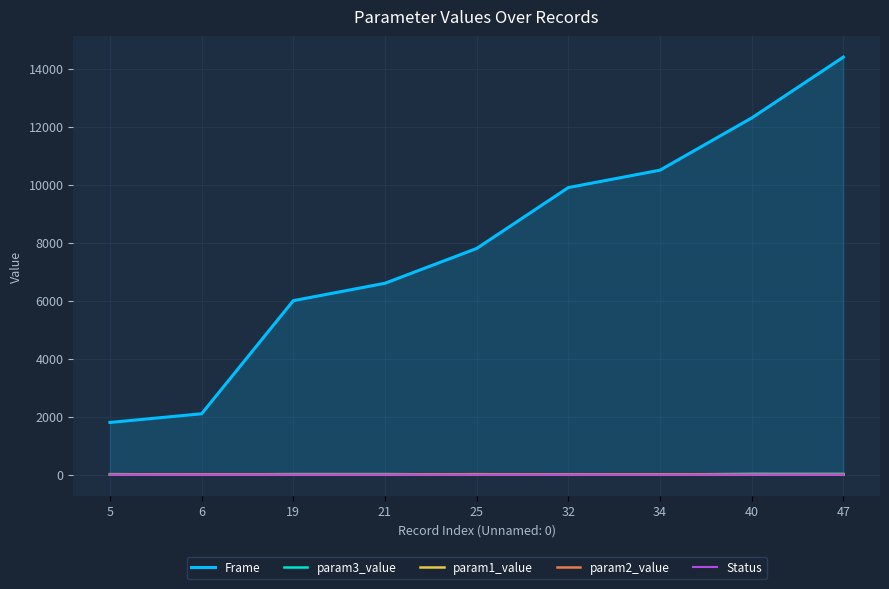

How many categories are shown in the chart?

9